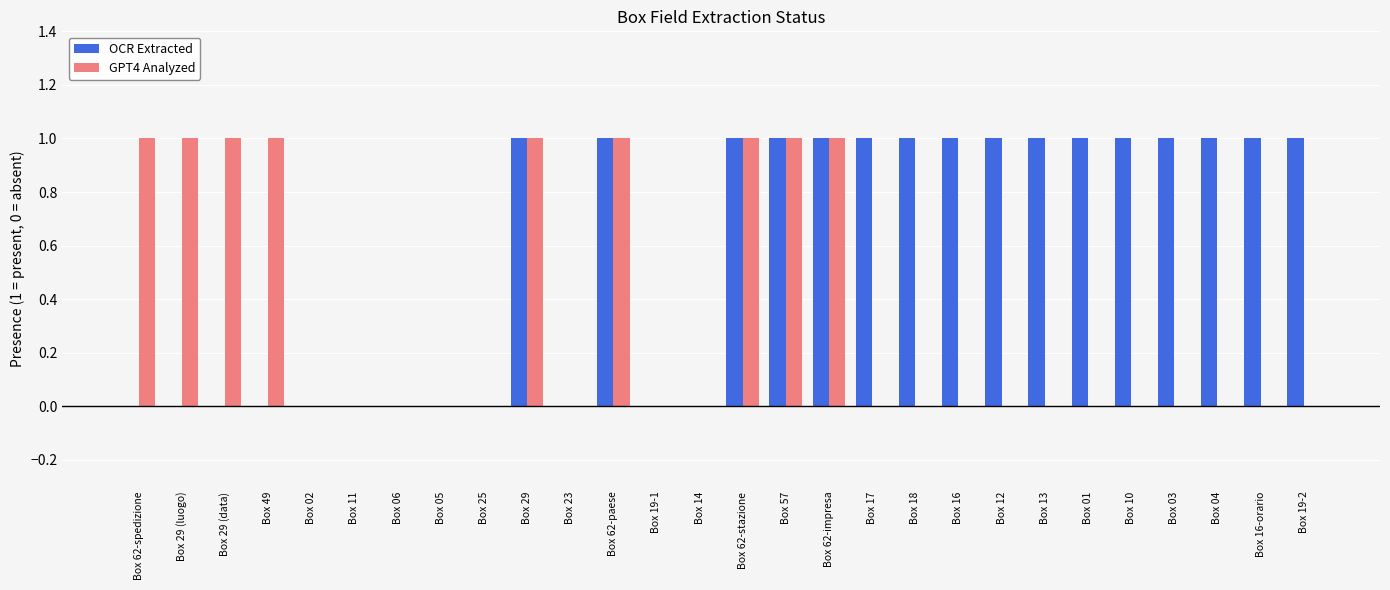

Which series changed the most between Box 19-1 and Box 12?

OCR Extracted